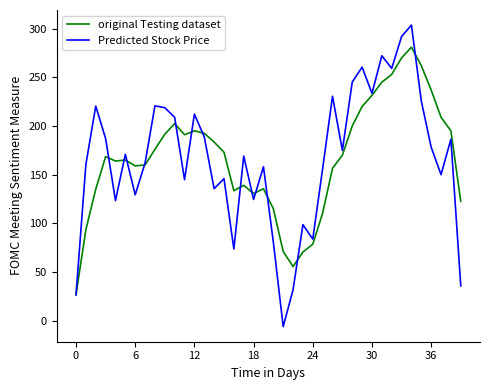

At how many categories does at least one series exceed 301?

1